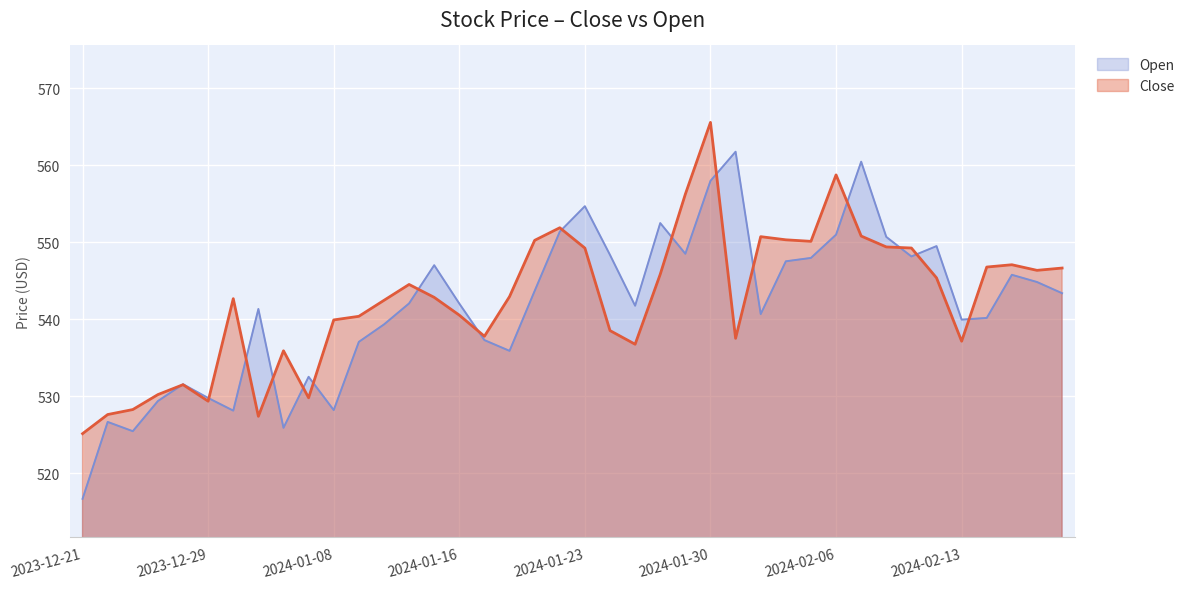

What position from the left is 2024-01-08?

11